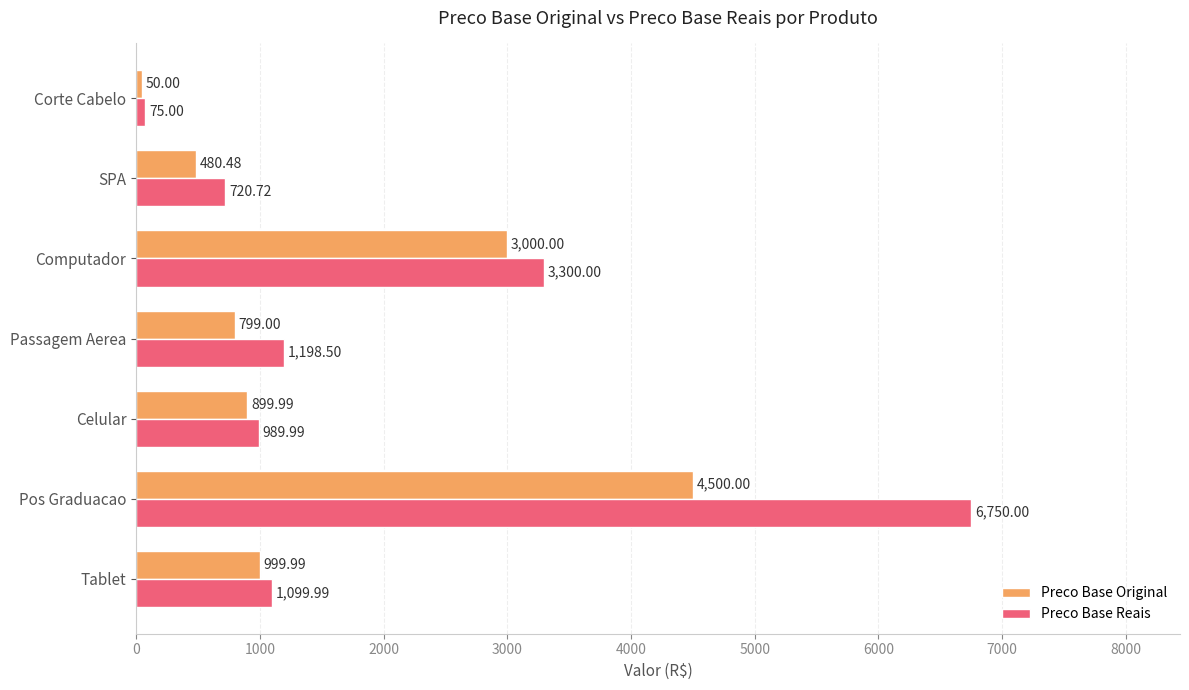

Which label corresponds to the smallest value in the chart?

Corte Cabelo